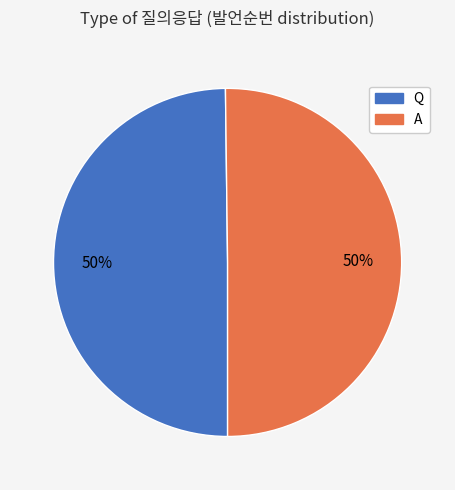

Is it true that A is 50% of the pie?

True